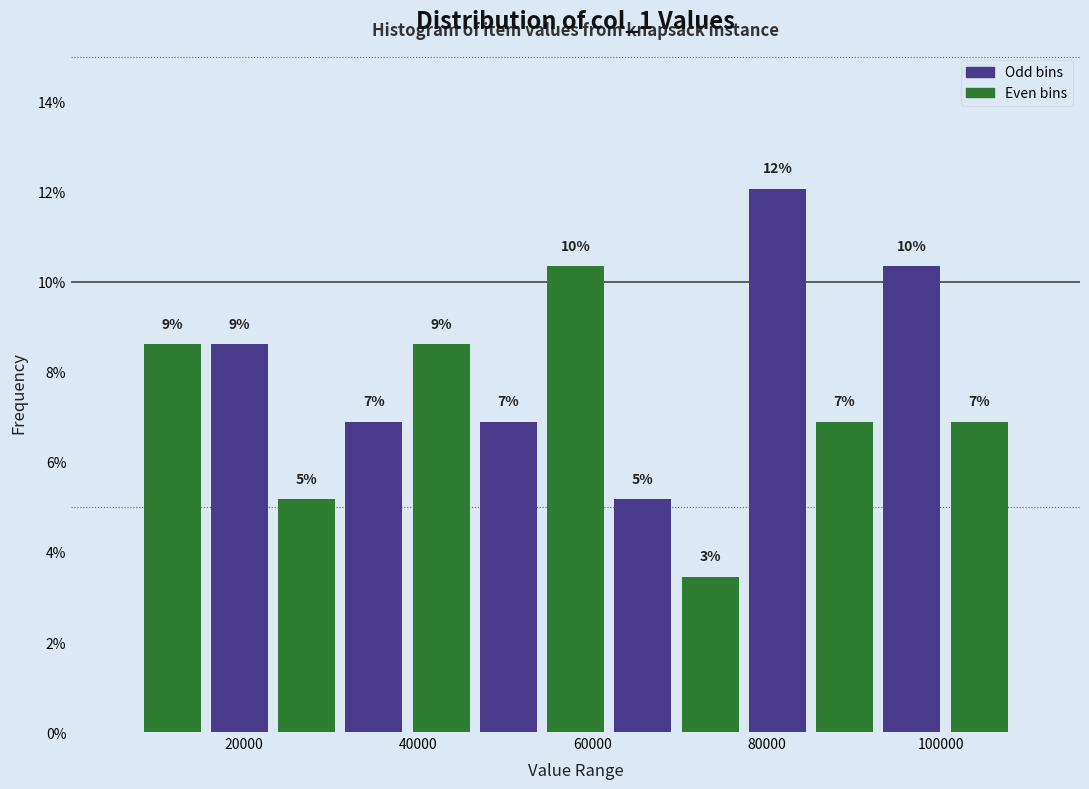

Read against the x-axis, roughly where is the centre of the tallest bar?

82000